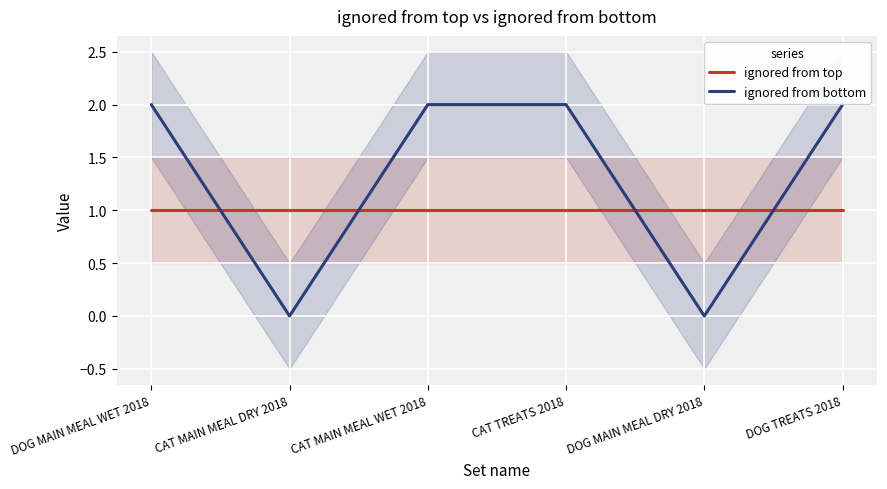

Reading right to left, list all the values displayed in this chart.

ignored from top: DOG TREATS 2018=1	DOG MAIN MEAL DRY 2018=1	CAT TREATS 2018=1	CAT MAIN MEAL WET 2018=1	CAT MAIN MEAL DRY 2018=1	DOG MAIN MEAL WET 2018=1
ignored from bottom: DOG TREATS 2018=2	DOG MAIN MEAL DRY 2018=0	CAT TREATS 2018=2	CAT MAIN MEAL WET 2018=2	CAT MAIN MEAL DRY 2018=0	DOG MAIN MEAL WET 2018=2